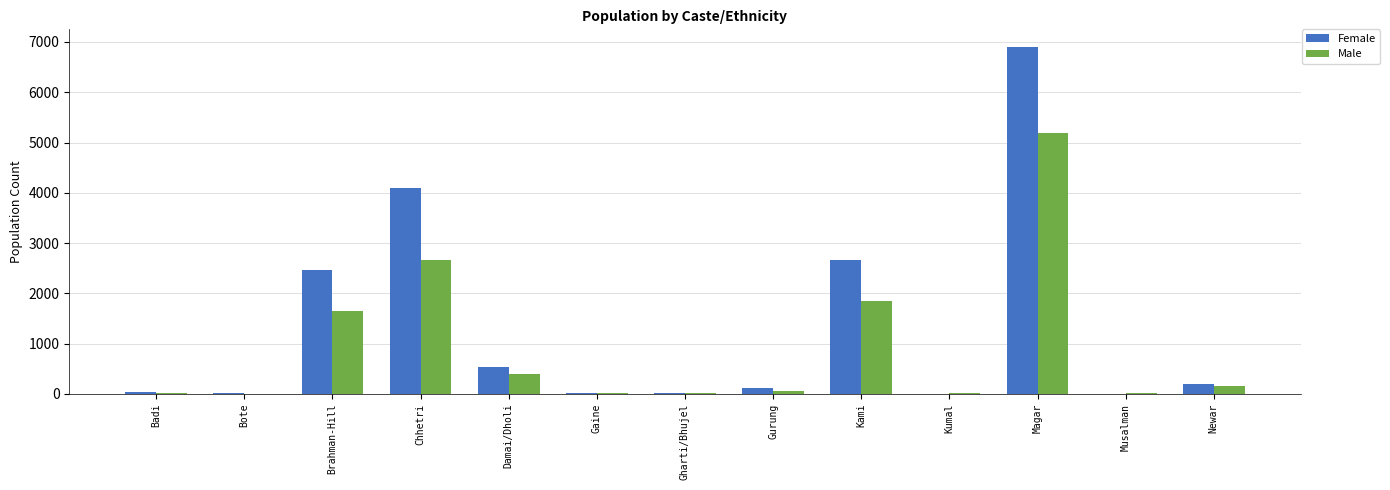

Which series has the largest range (max minus min)?

Female